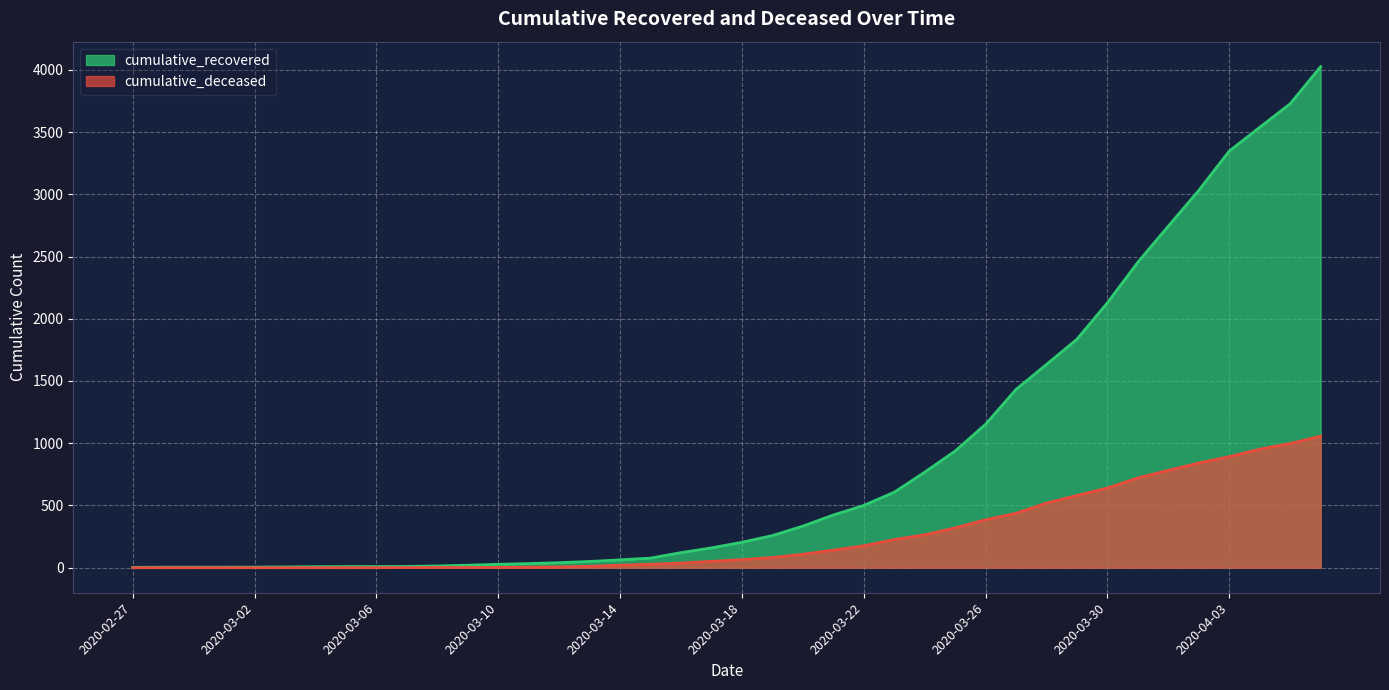

Reading left to right, what are all the values shown in this chart?

cumulative_recovered: 3	4	4	4	5	6	8	9	9	10	14	20	27	33	40	50	63	77	121	159	204	258	334	423	500	606	767	937	1152	1432	1633	1835	2128	2454	2744	3031	3347	3538	3727	4025
cumulative_deceased: 0	0	0	0	0	0	0	0	0	1	2	2	2	4	6	11	20	28	37	51	65	82	108	141	176	226	264	320	385	437	519	580	640	721	782	841	892	952	998	1056